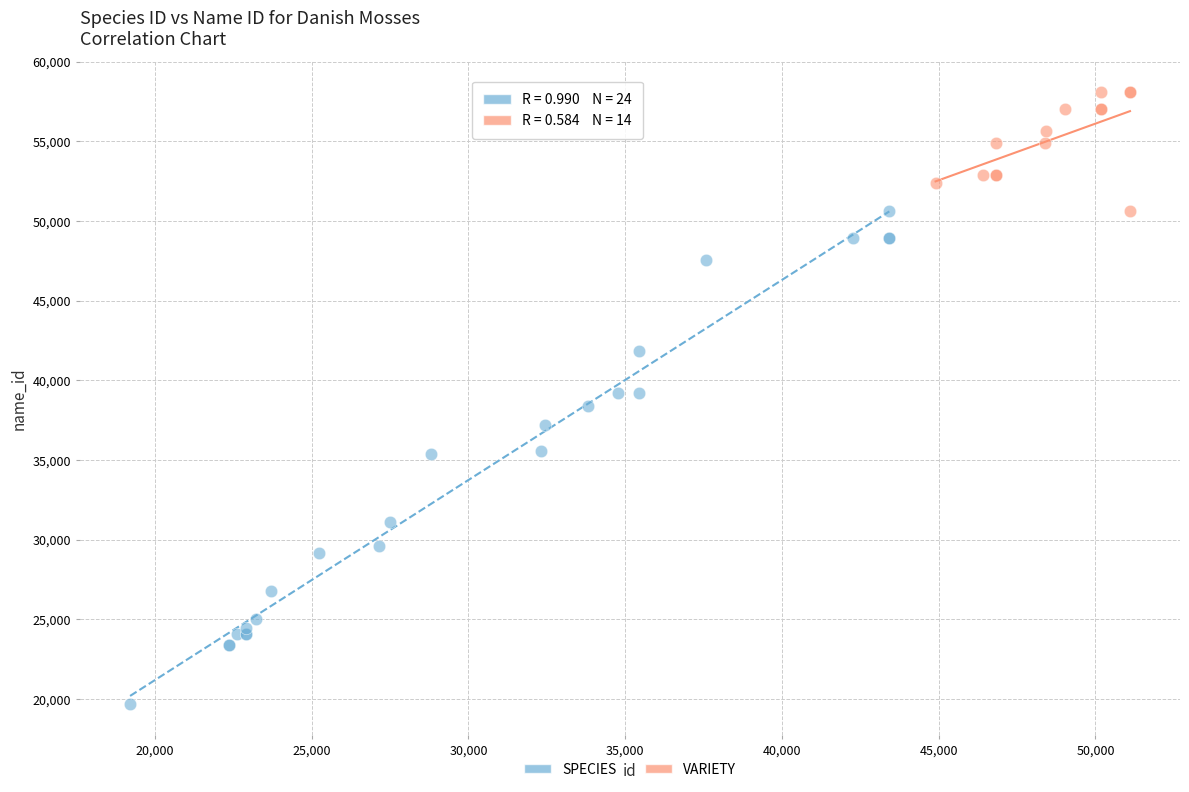

Which series has the widest spread of Y values?

SPECIES